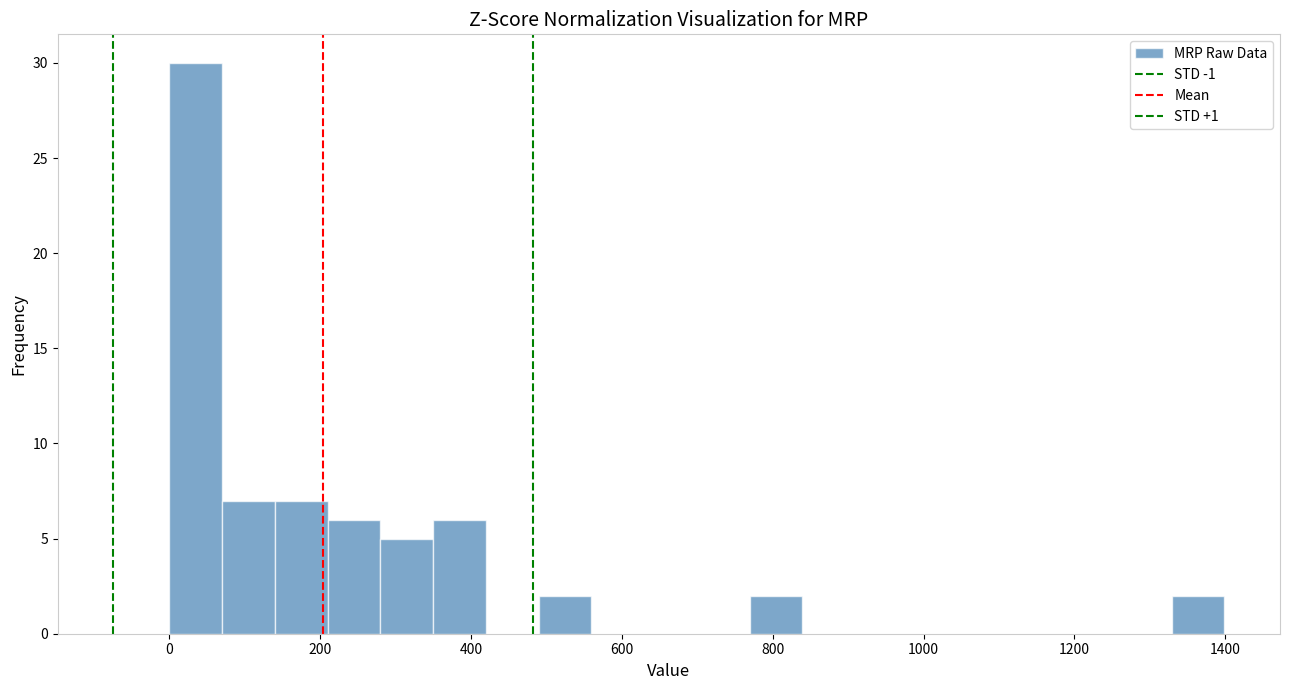

Around what value on the x-axis is the tallest bar? Give the approximate position of its centre, as read against the axis.

40